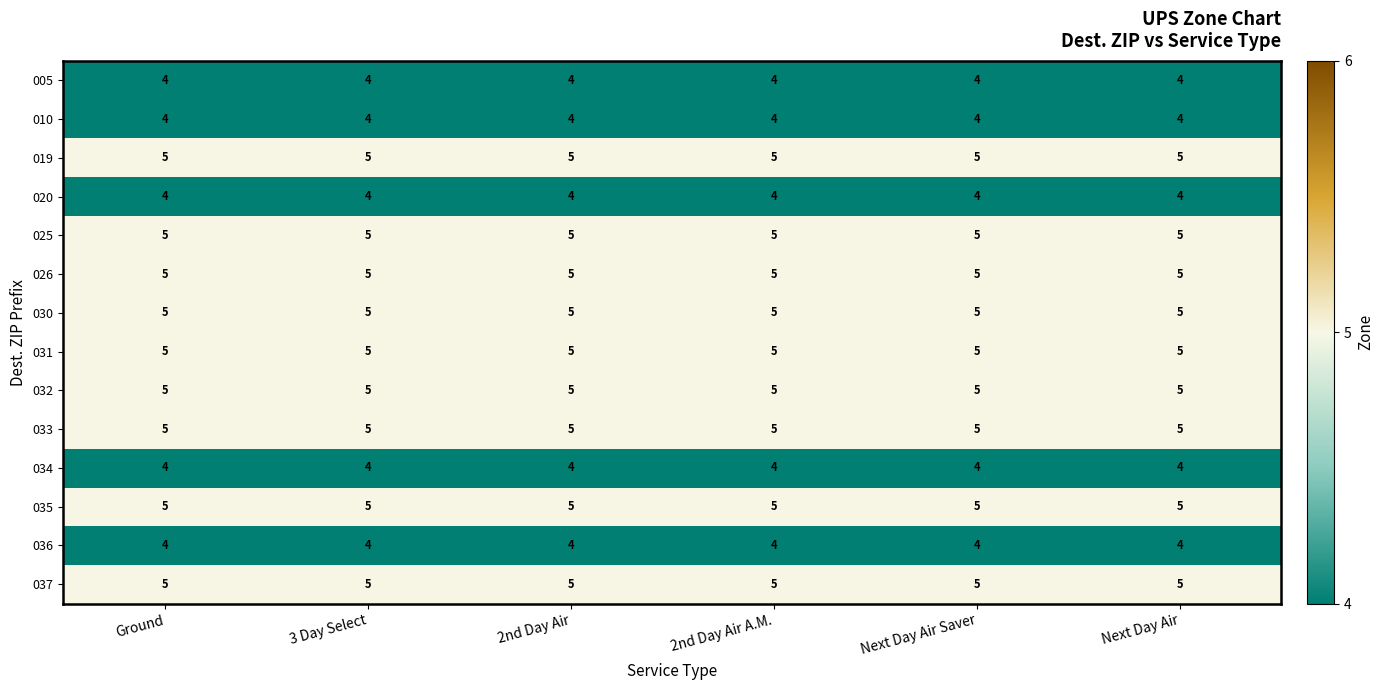

What is the highest value of the 033 series?

5